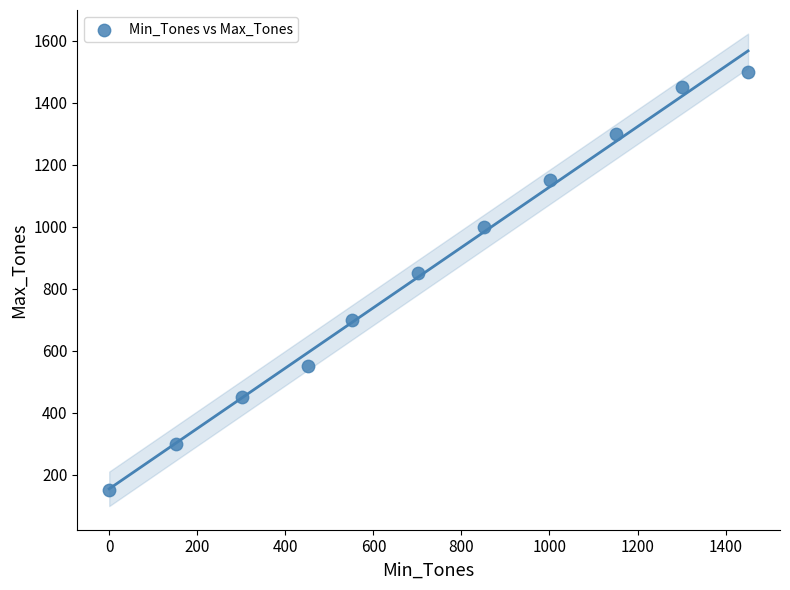

What is the range of Y values (max minus min)?

1350